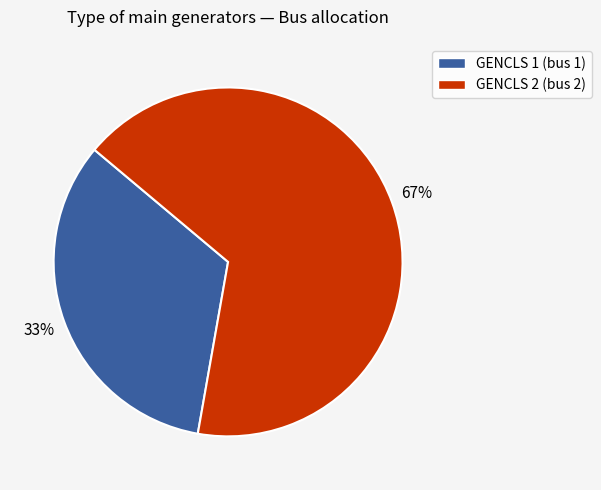

Is it true that GENCLS 2 is 67% of the pie?

True